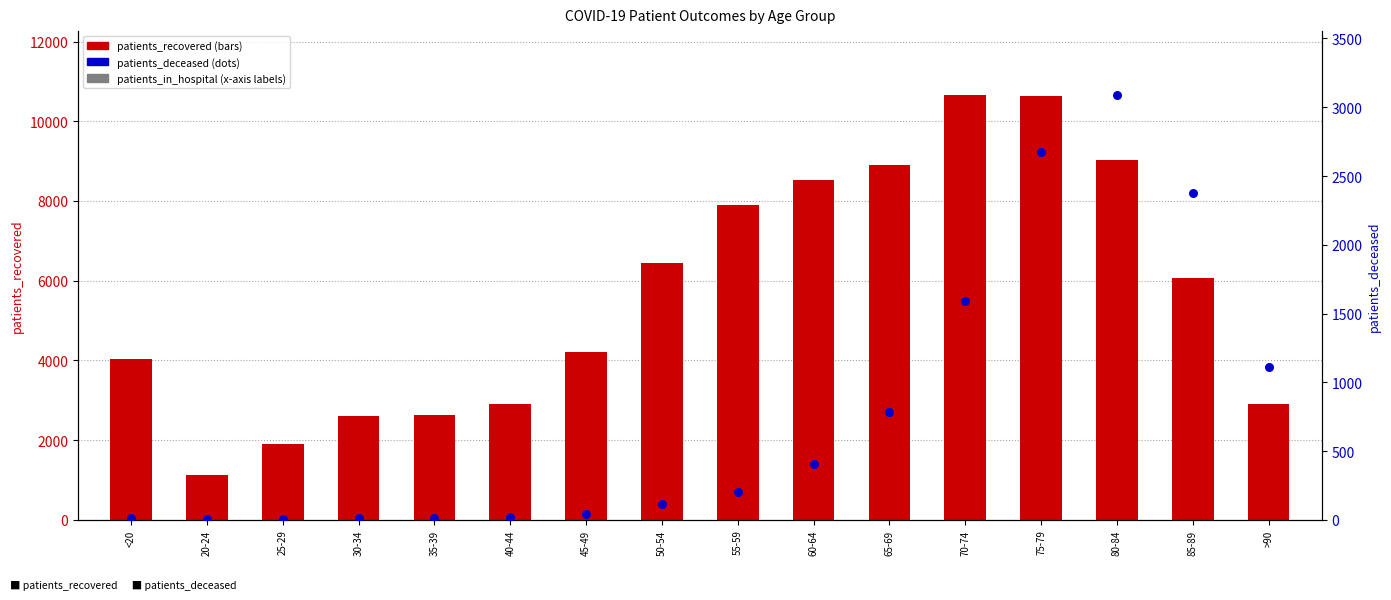

Which series reaches the maximum Y coordinate?

patients_recovered